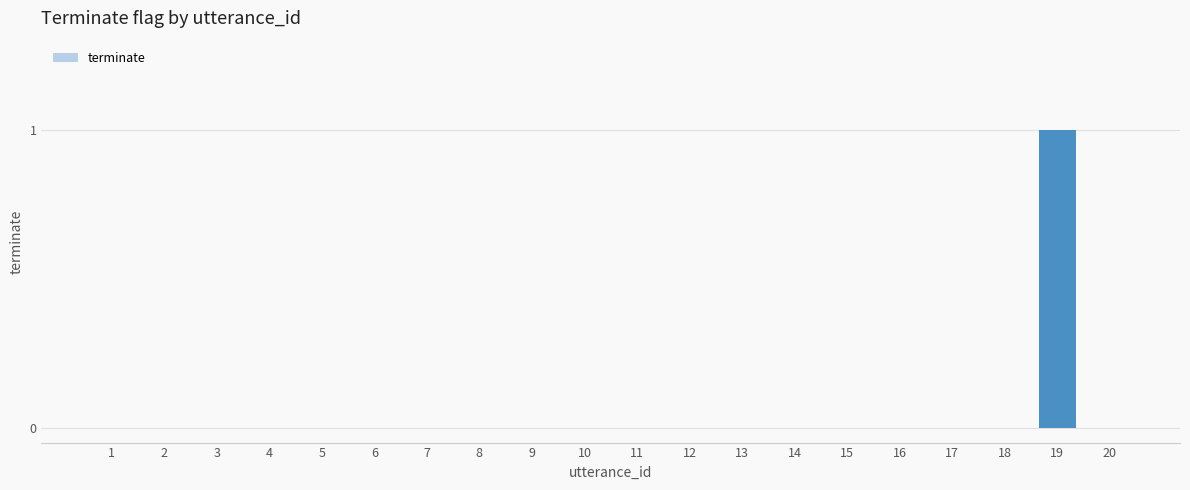

At which category does the chart reach its peak across all series?

19